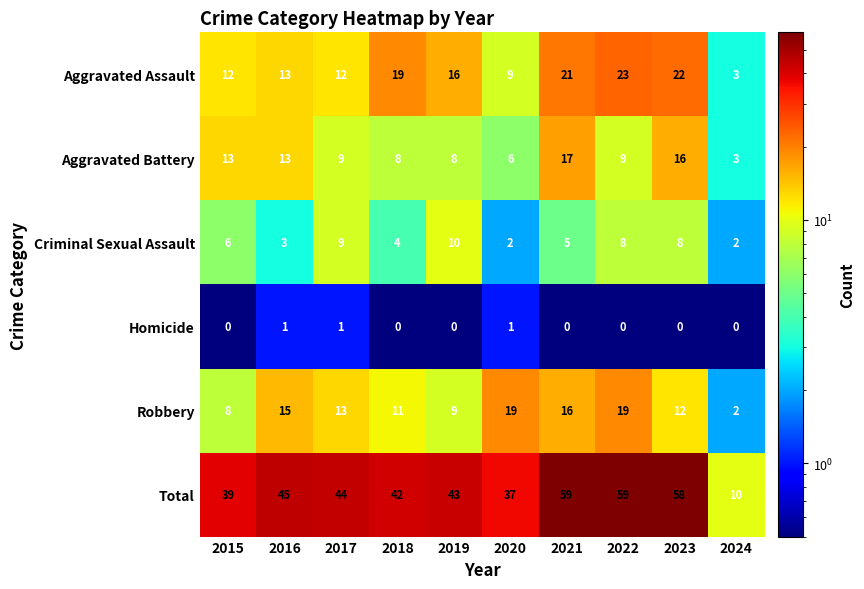

What is the total value across all series at 2023?

116